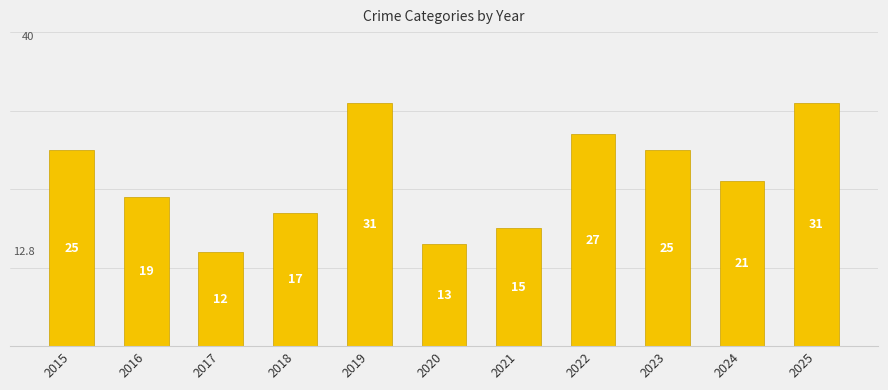

What value does the data have at 2020?

13